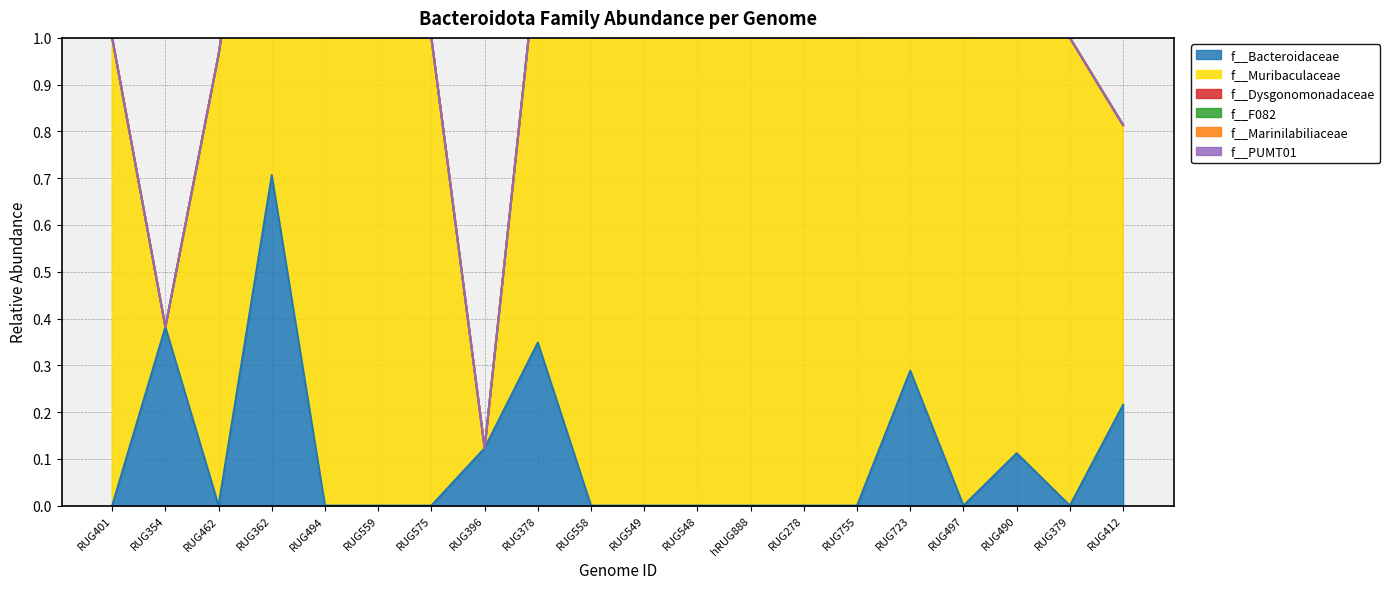

What is the difference between the highest and lowest values at RUG378?

0.8